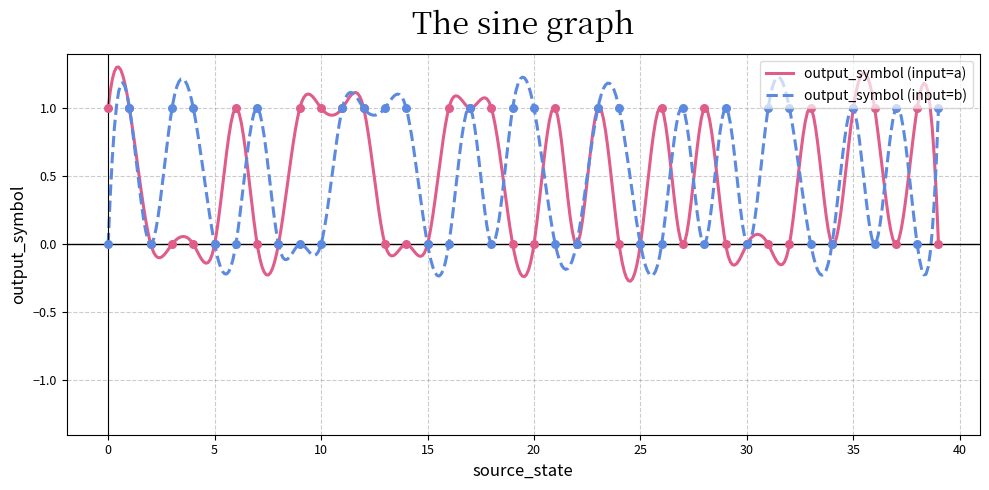

At how many categories does at least one series exceed 0?

32